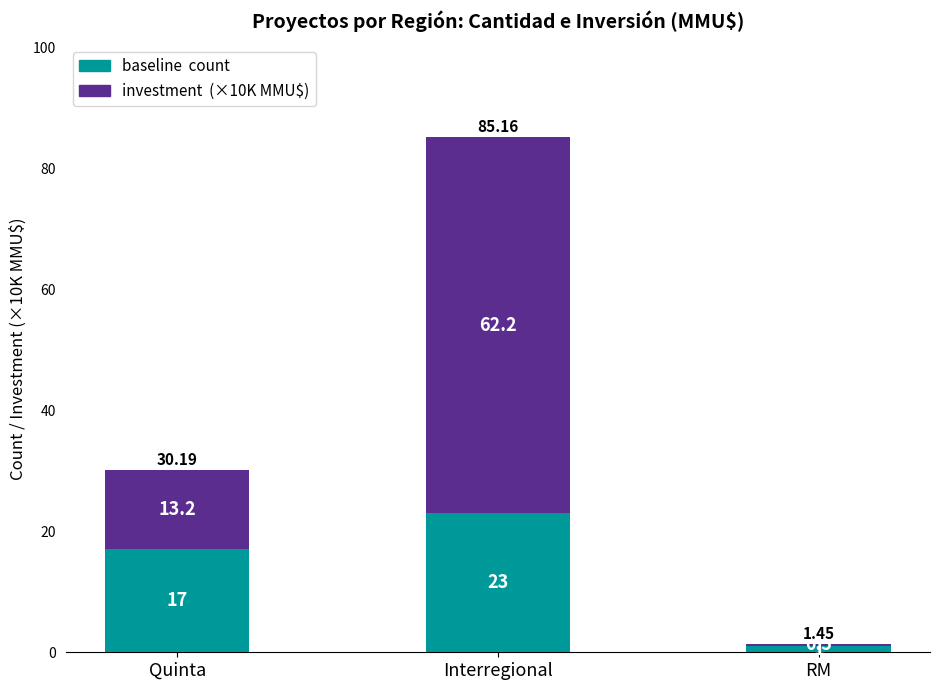

At which category is the sum across all series the highest?

Interregional